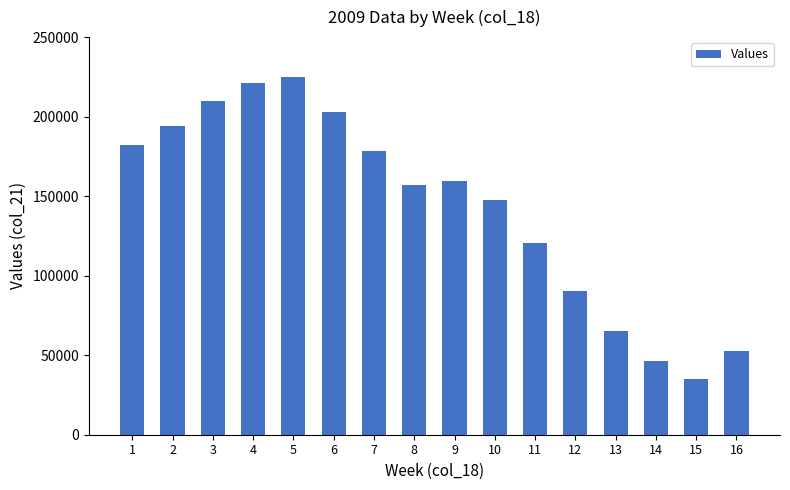

At which label does the data first exceed 159254?

1